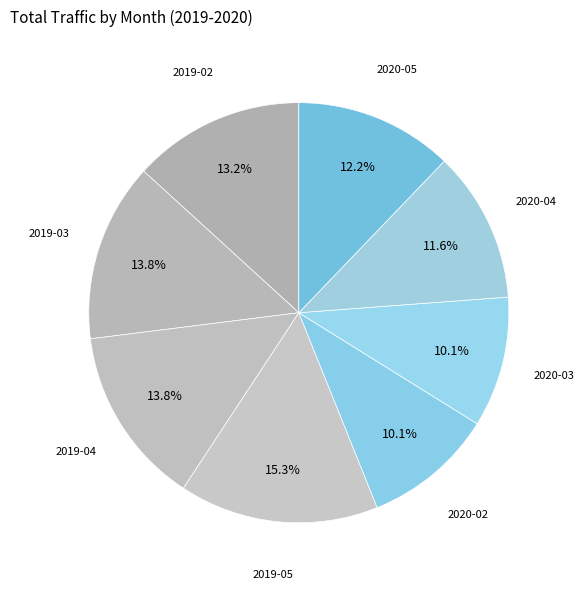

What is the largest slice in the pie chart?

2019-05